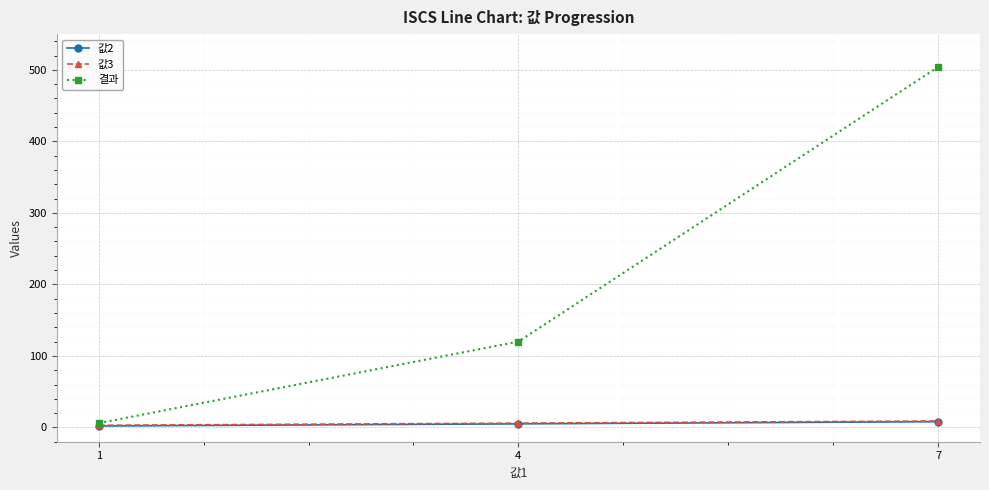

The 결과 series shows 671 at 7. True or false?

False